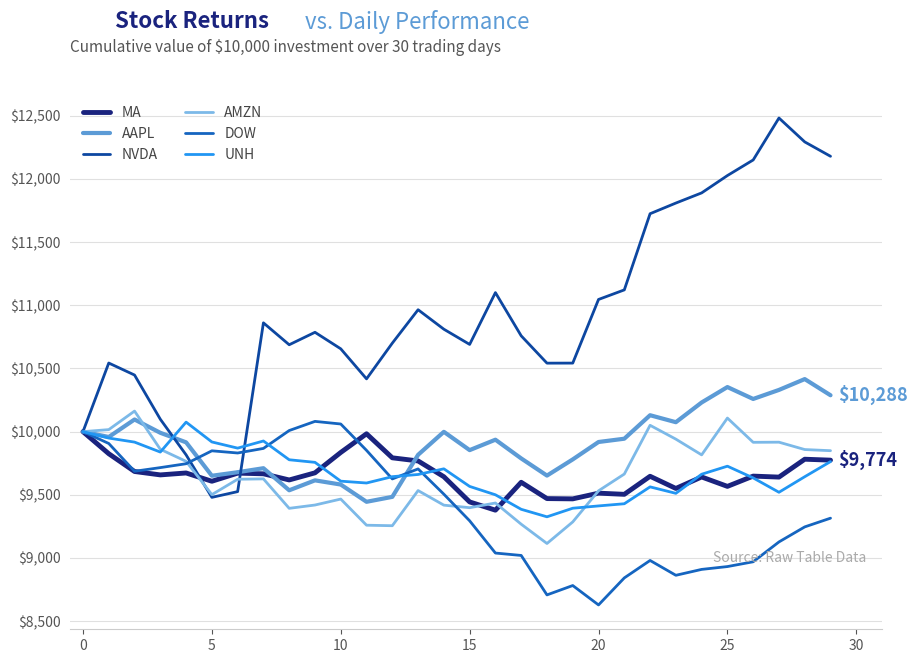

Which series has the largest range (max minus min)?

NVDA